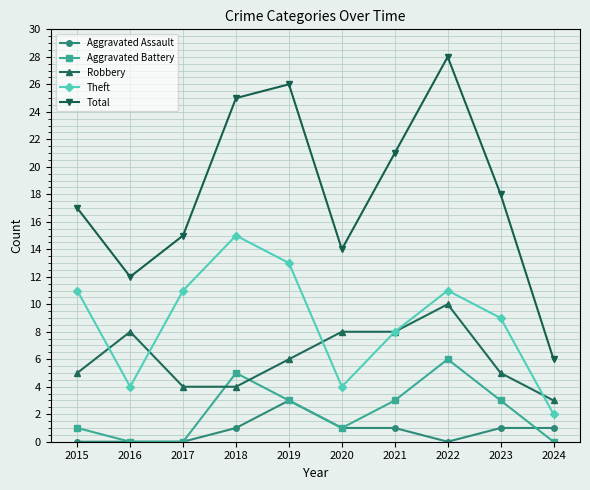

What is the approximate value of Theft at 2019?

13